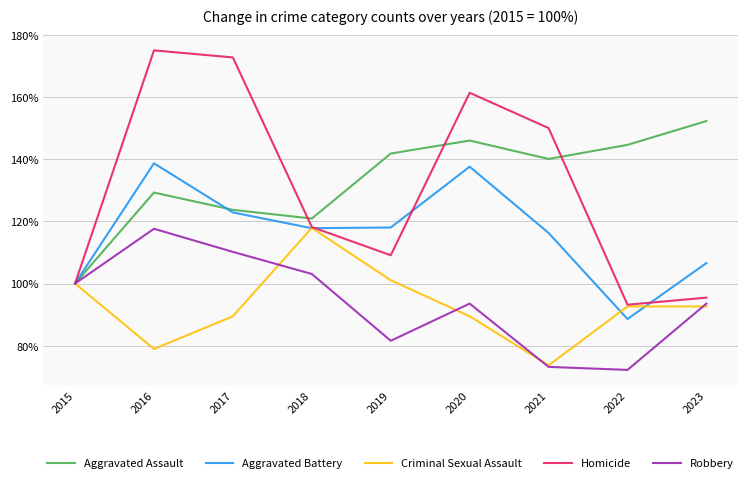

True or false: Robbery and Aggravated Assault intersect in this chart.

False